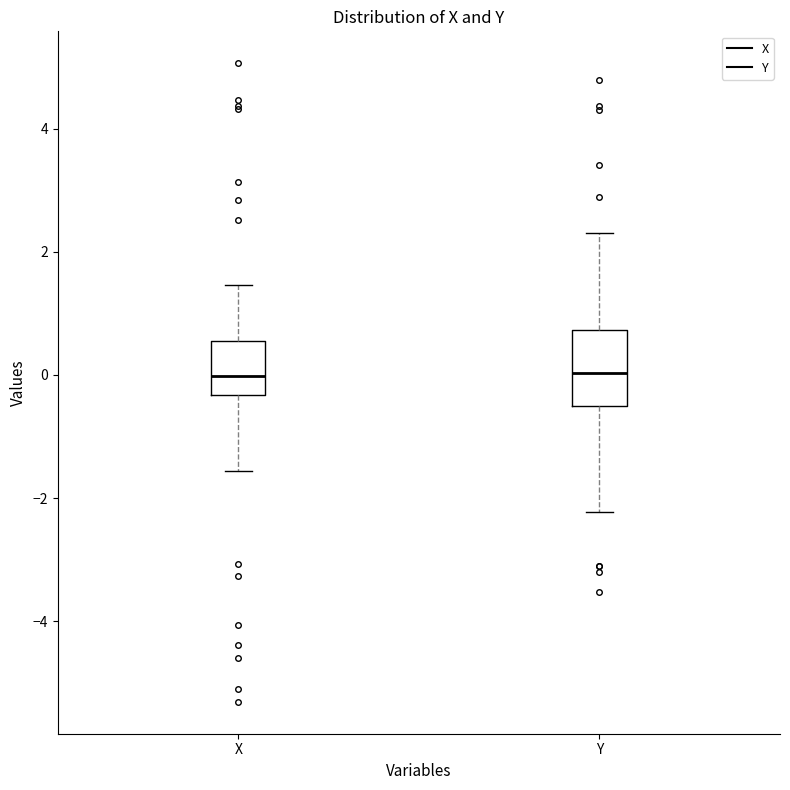

Reading left to right, transcribe this box plot: for each box, give where its median line is, the range the box spans, and where its two whiskers end, as read against the y-axis. The values are not printed on the chart, so give them approximately, as read against the axis.

X: median 0.0, box -0.4 to 0.6, whiskers -1.6 to 1.4
Y: median 0.0, box -0.6 to 0.8, whiskers -2.2 to 2.4